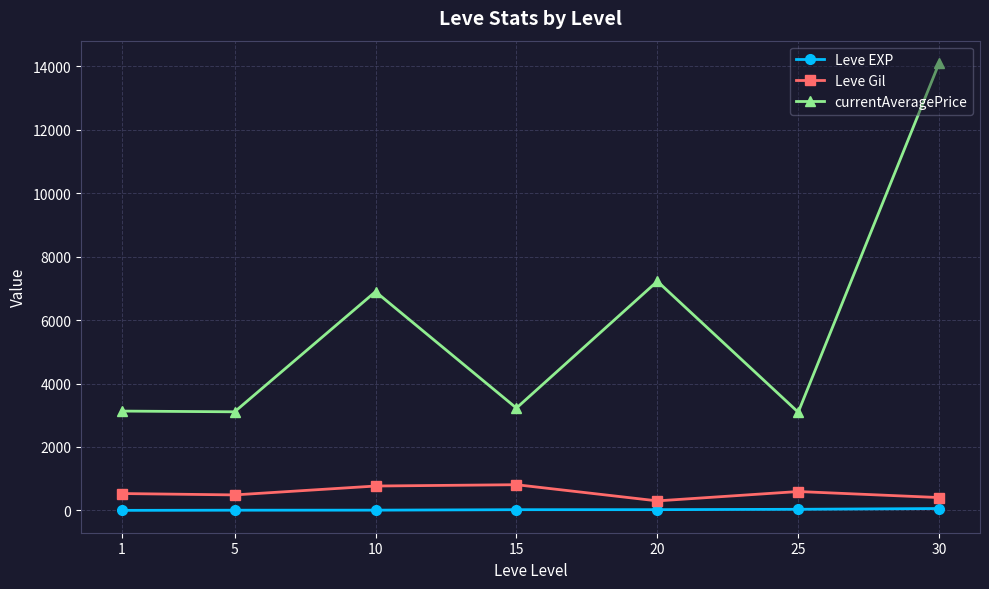

Is the value of currentAveragePrice at 15 greater than the value of Leve Gil at 5?

Yes